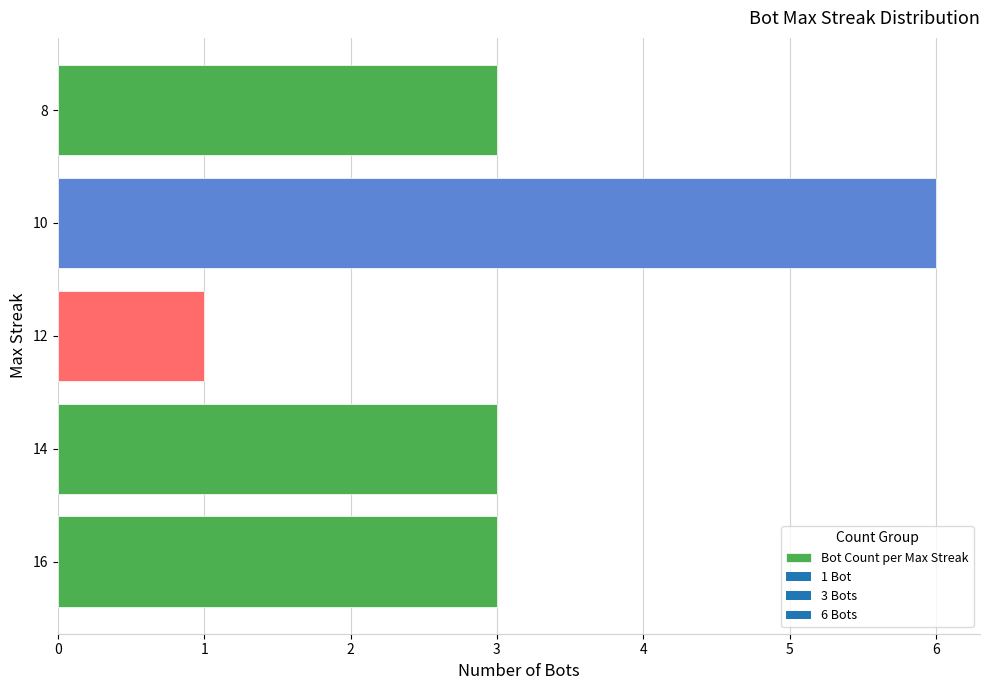

Which label corresponds to the smallest value in the chart?

12